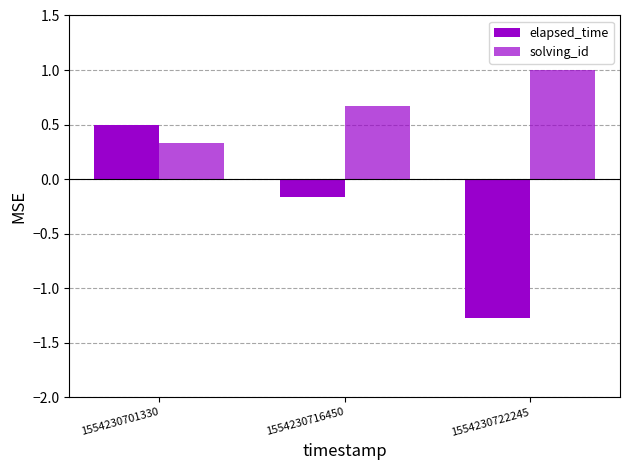

Reading right to left, what are all the values shown in this chart?

elapsed_time: 1554230722245=-1.3	1554230716450=-0.2	1554230701330=0.5
solving_id: 1554230722245=1.0	1554230716450=0.7	1554230701330=0.3